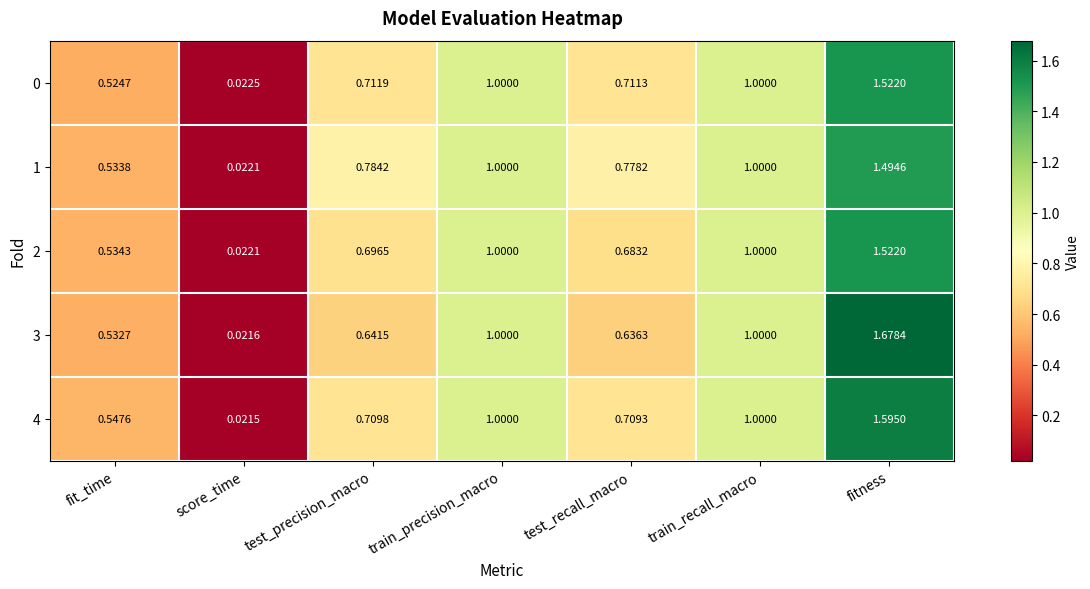

Which label corresponds to the smallest value in the chart?

score_time